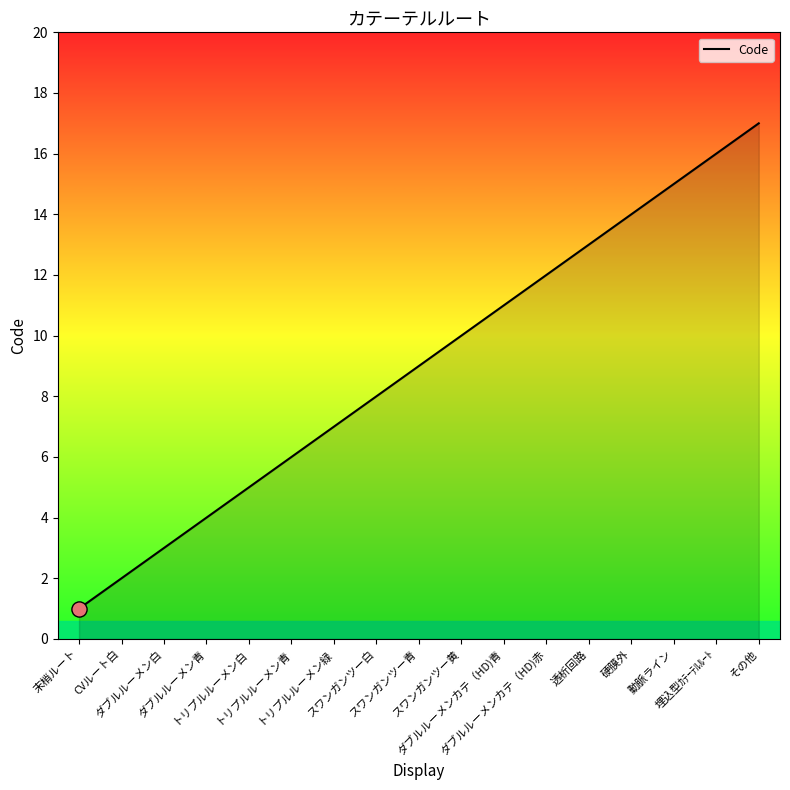

What is the ratio of the value at ダブルルーメン青 to the value at その他?

0.2